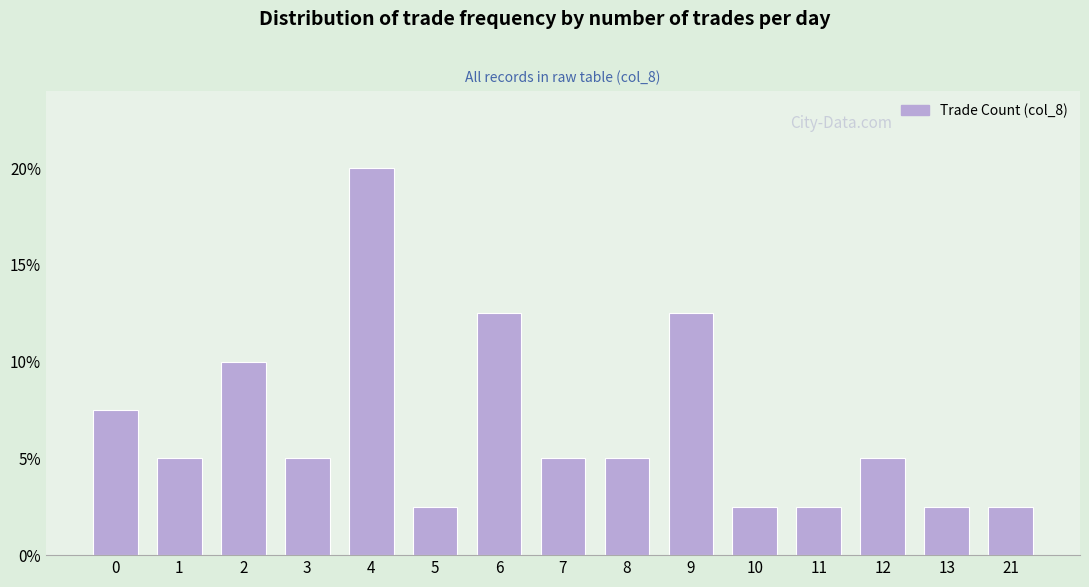

What is the difference between the maximum and second lowest values?

17.5